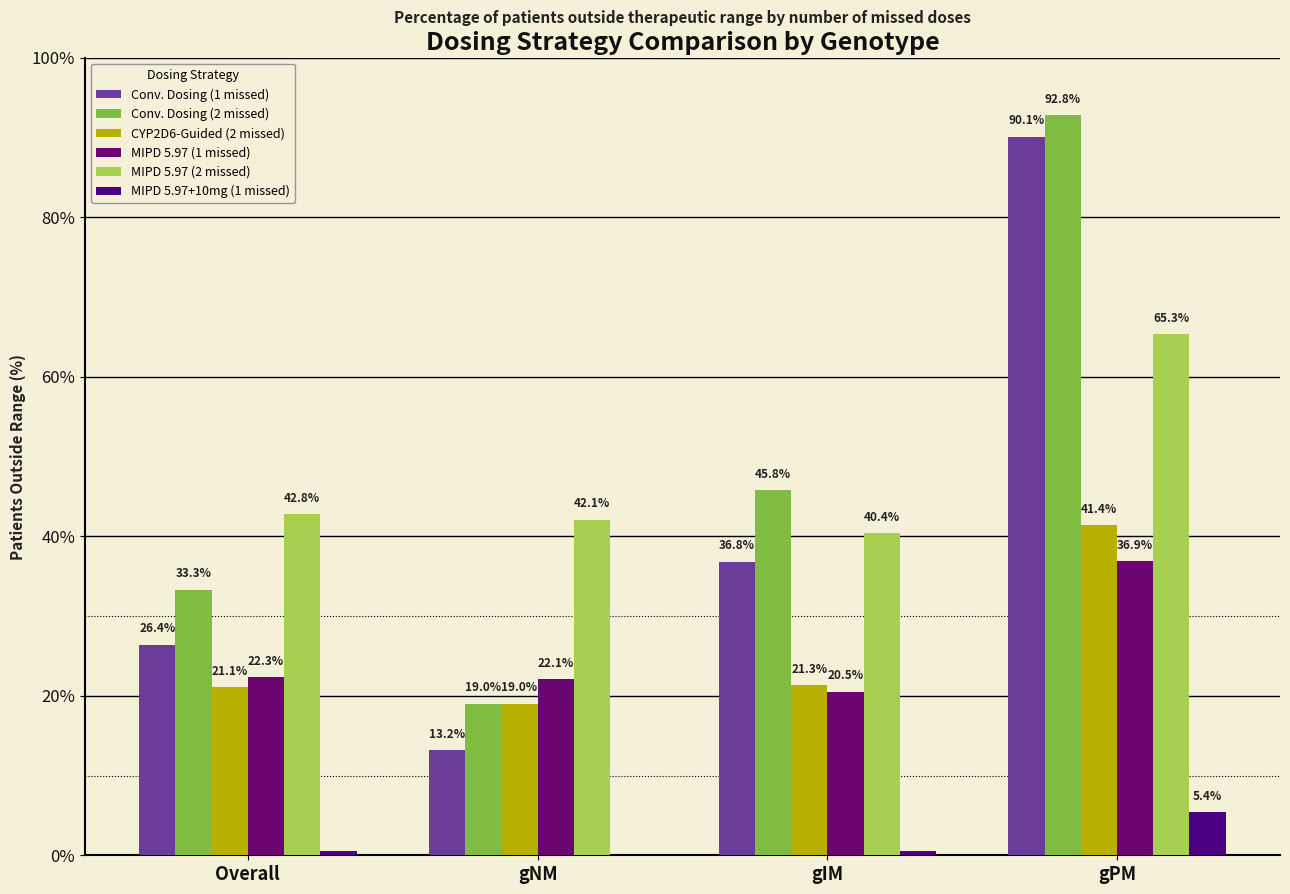

How many data points does each series have?

4